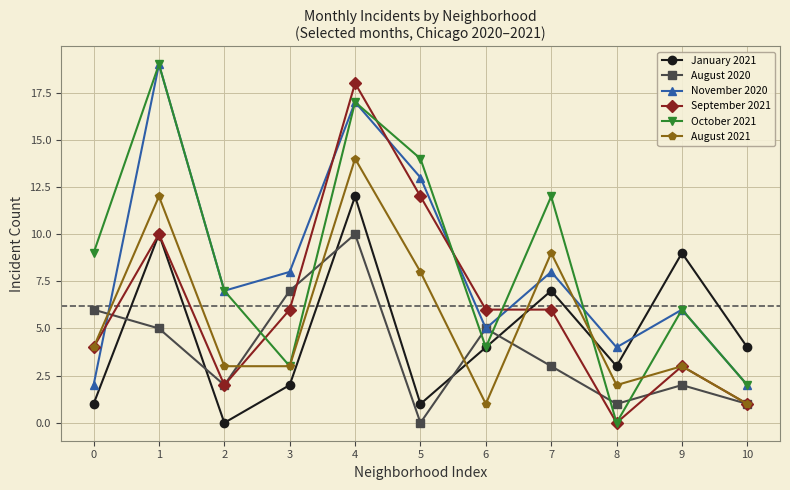

What is the difference between the October 2021 values at 6 and 8?

4